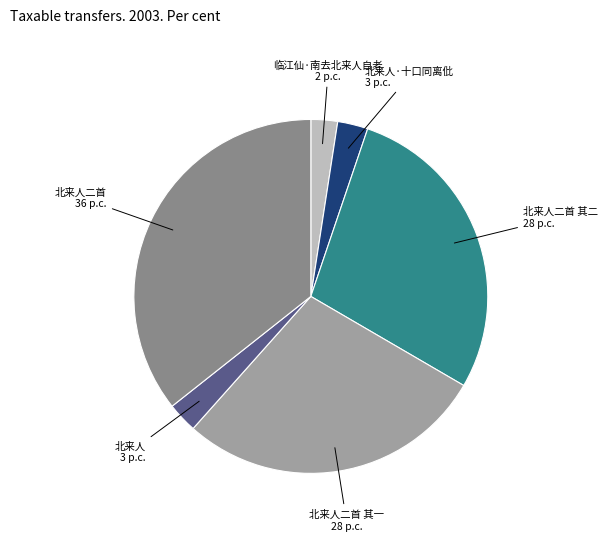

How many slices are in this pie chart?

6